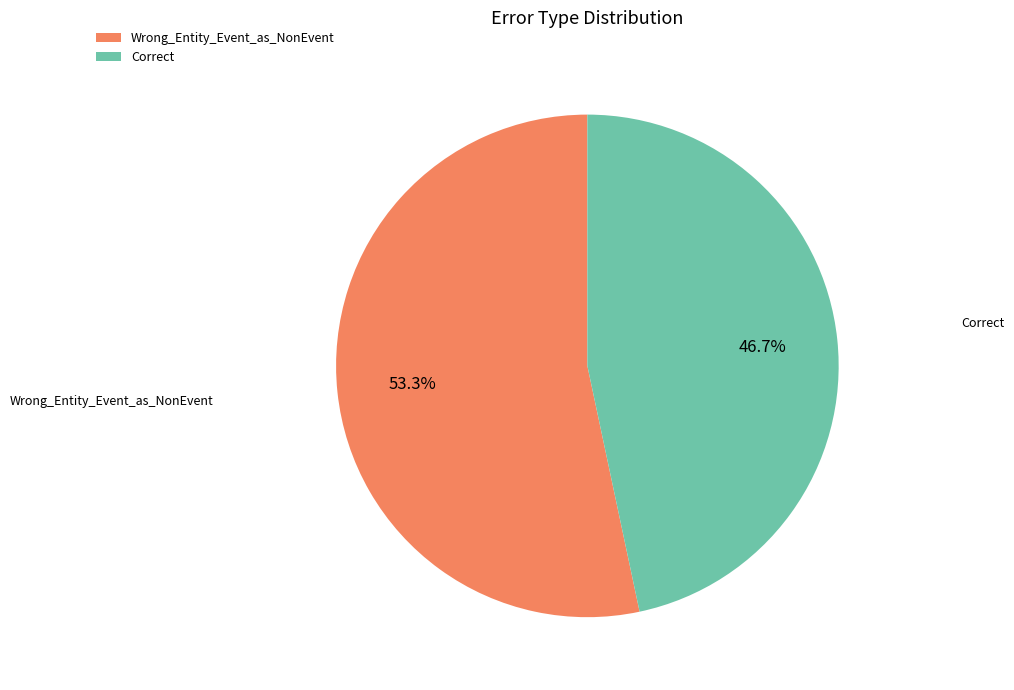

How many slices are in this pie chart?

2